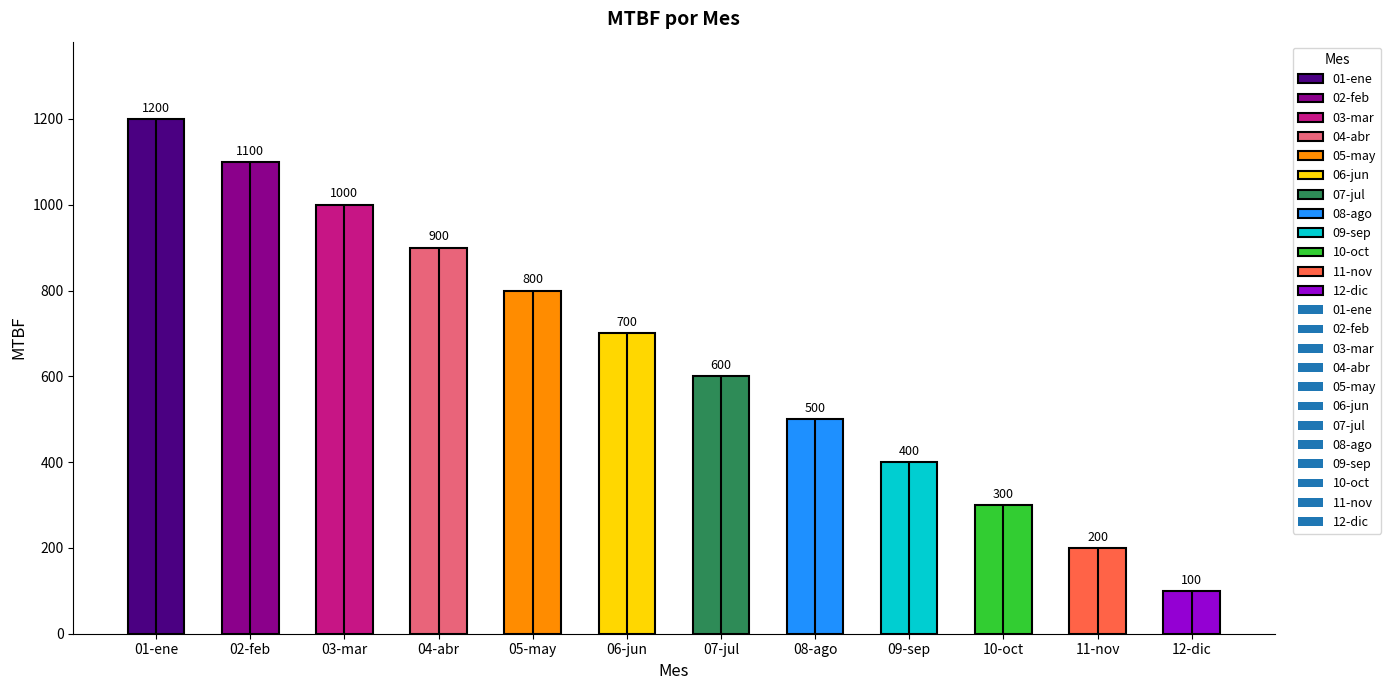

Rank the categories by value from lowest to highest.

12-dic, 11-nov, 10-oct, 09-sep, 08-ago, 07-jul, 06-jun, 05-may, 04-abr, 03-mar, 02-feb, 01-ene